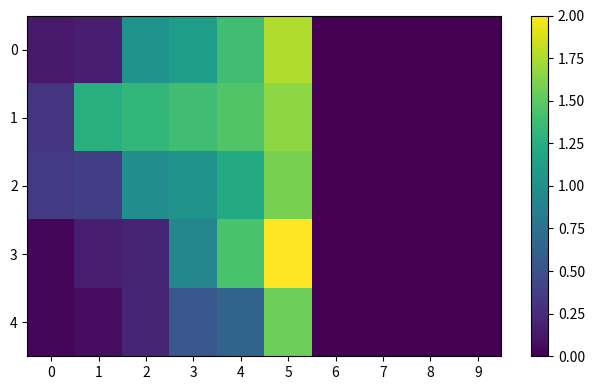

Rank the series at 2 from highest to lowest value.

1, 0, 2, 3, 4